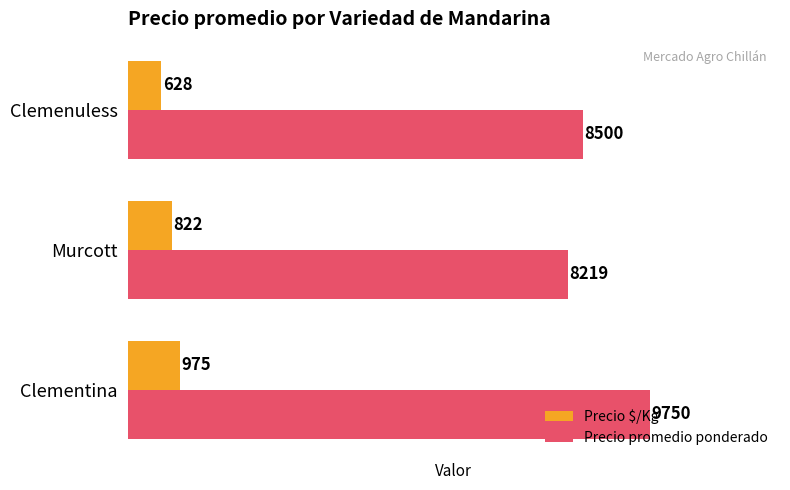

Read the Precio $/Kg value at Clementina, to the nearest 5.

975